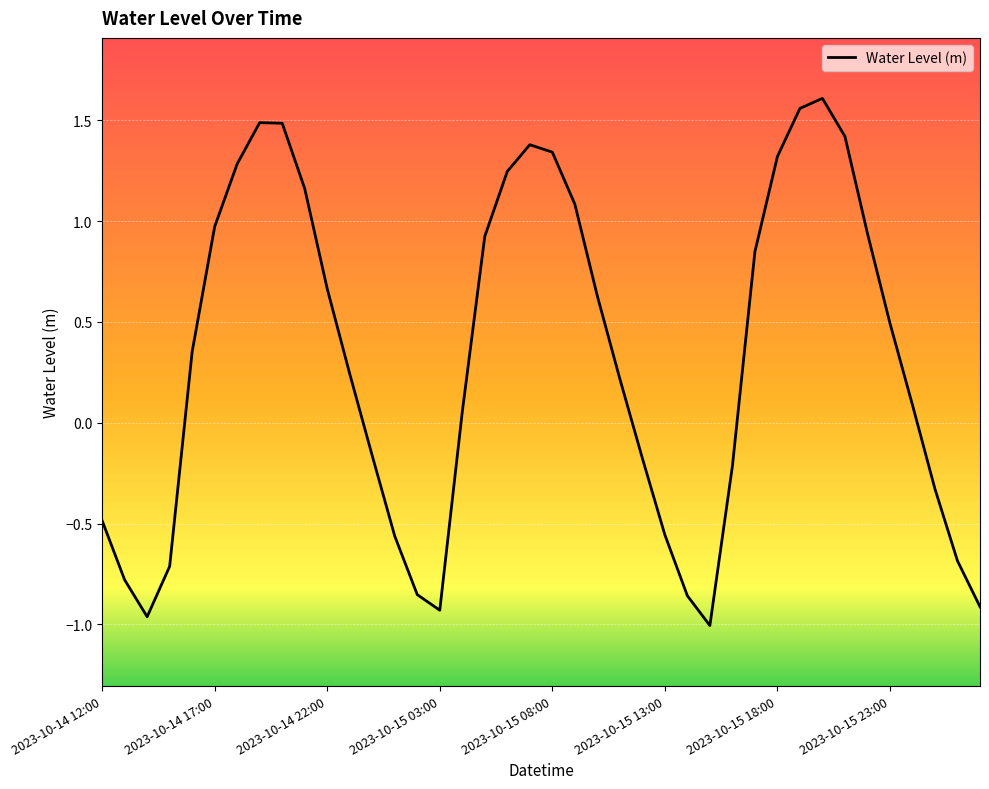

At which label does the data first exceed 0?

2023-10-14 16:00